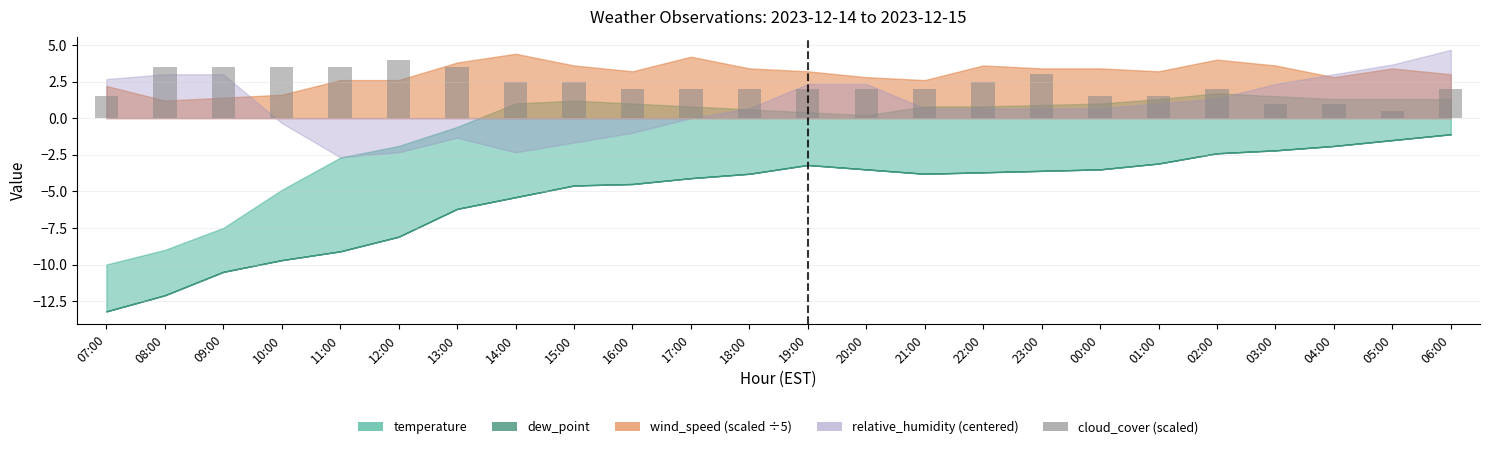

Which category has the highest value across all series?

12:00